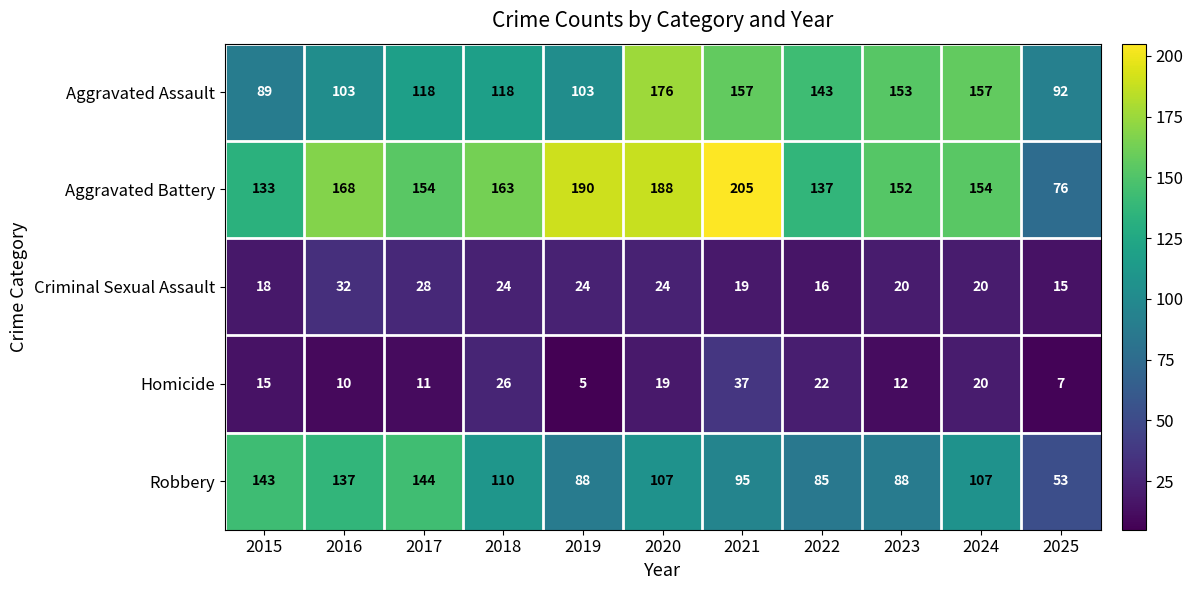

What is the maximum value shown in the chart?

205